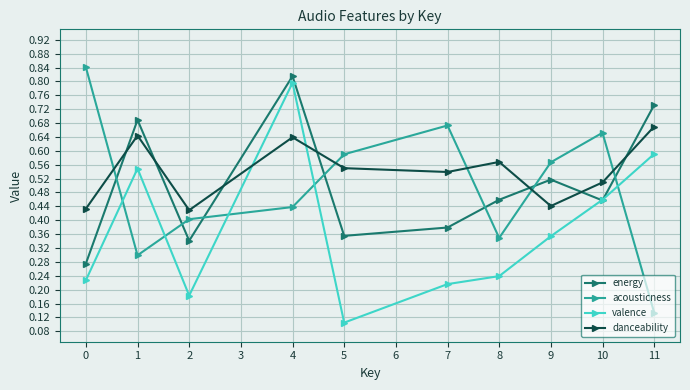

Rank the series at 9 from lowest to highest value.

valence, danceability, energy, acousticness